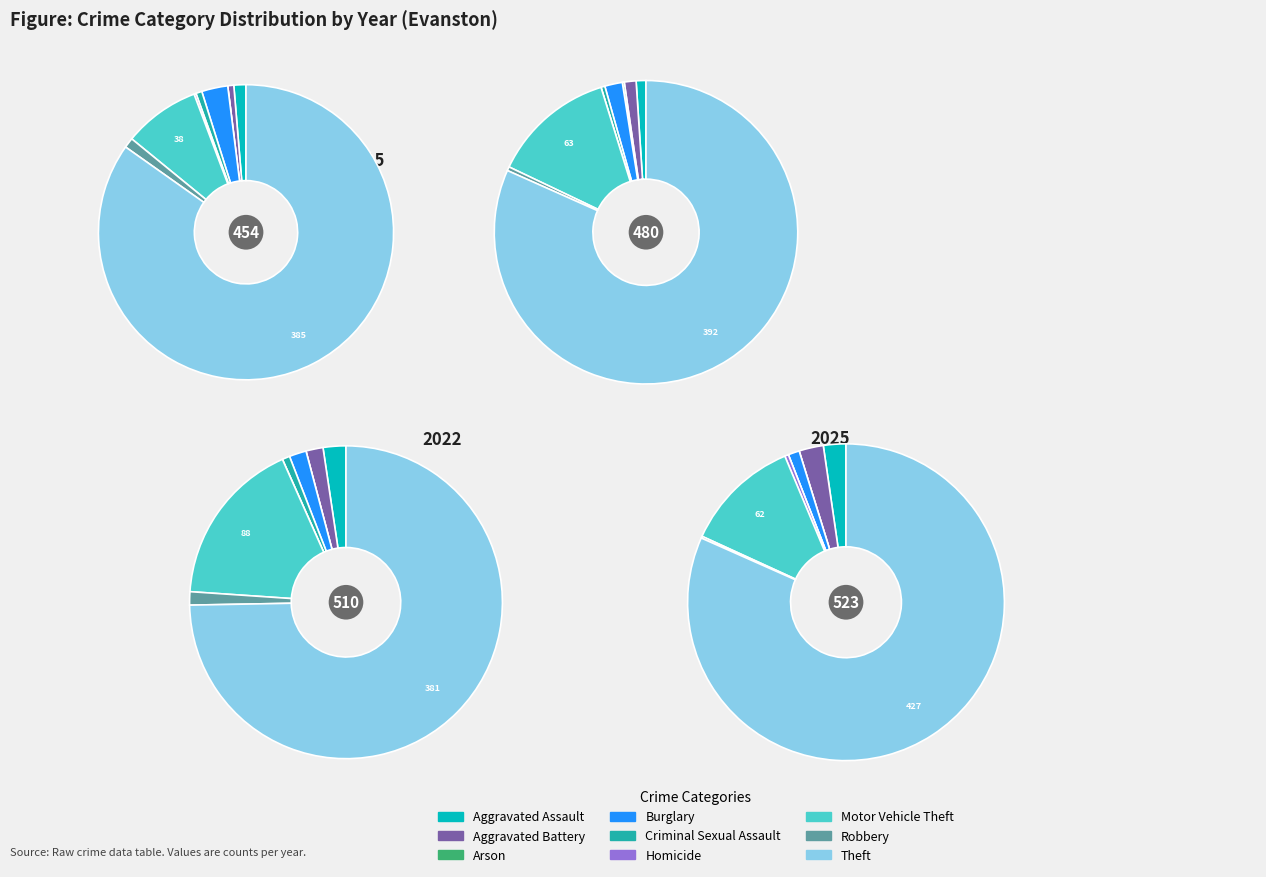

True or false: Burglary accounts for 2% of the total.

True